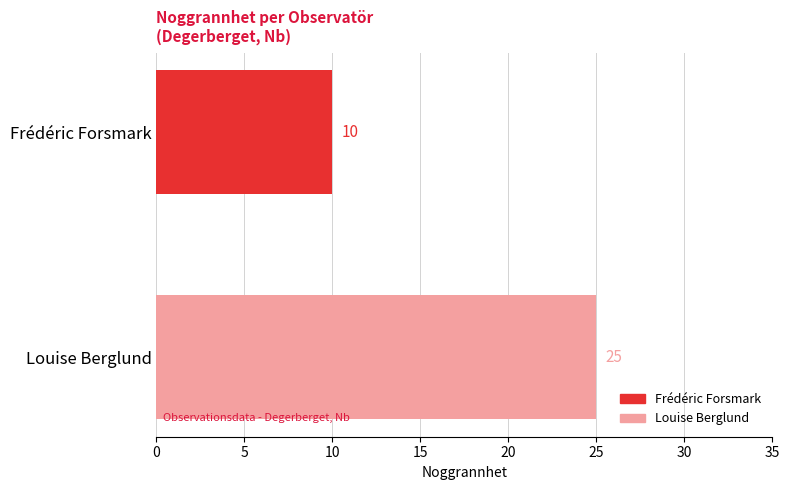

Which series has the widest spread of values?

Frédéric Forsmark